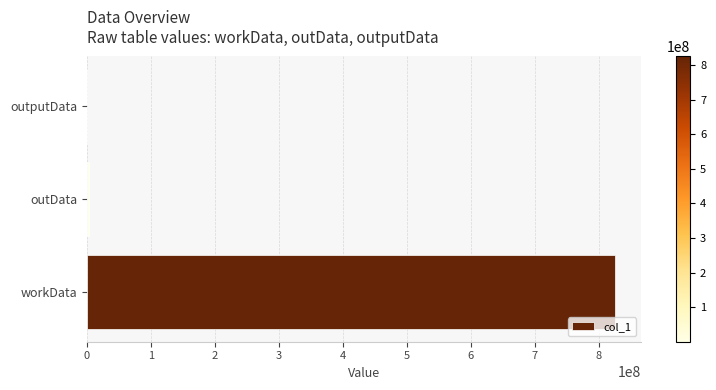

Where is the data nearest to the value 412701475?

outData